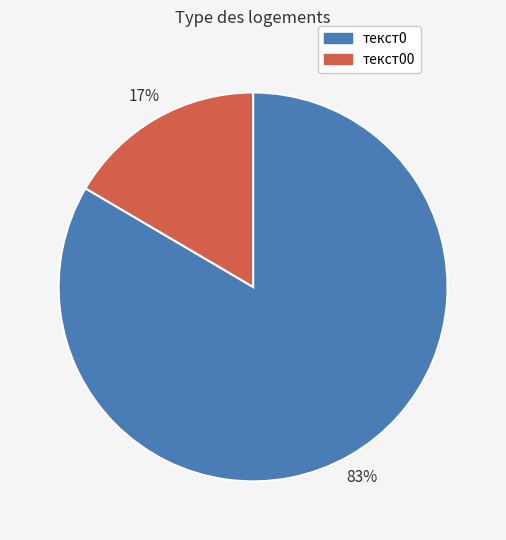

To the nearest percent, what is the average slice percentage?

50%